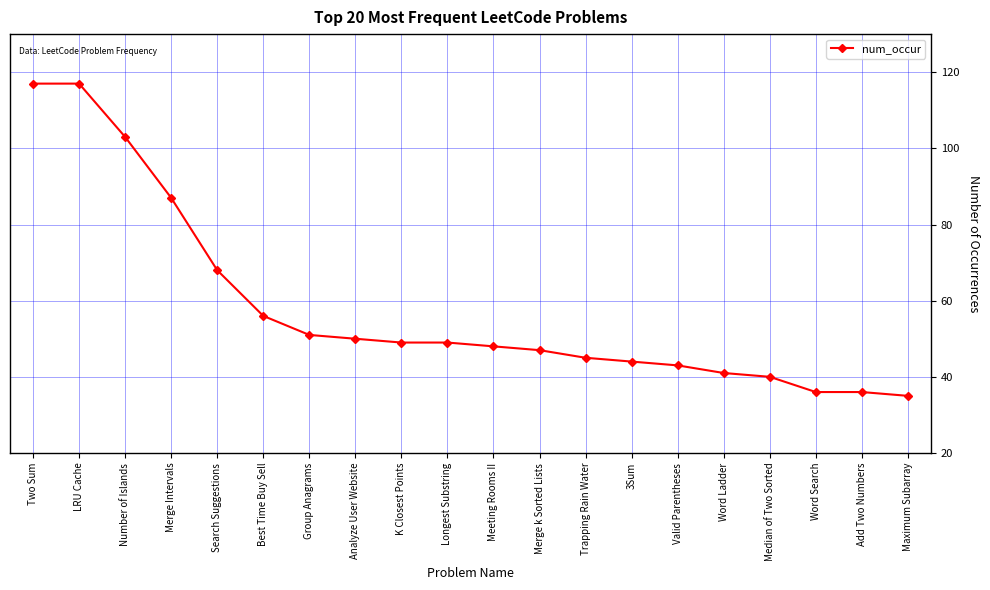

What is the difference between the maximum and minimum values?

82